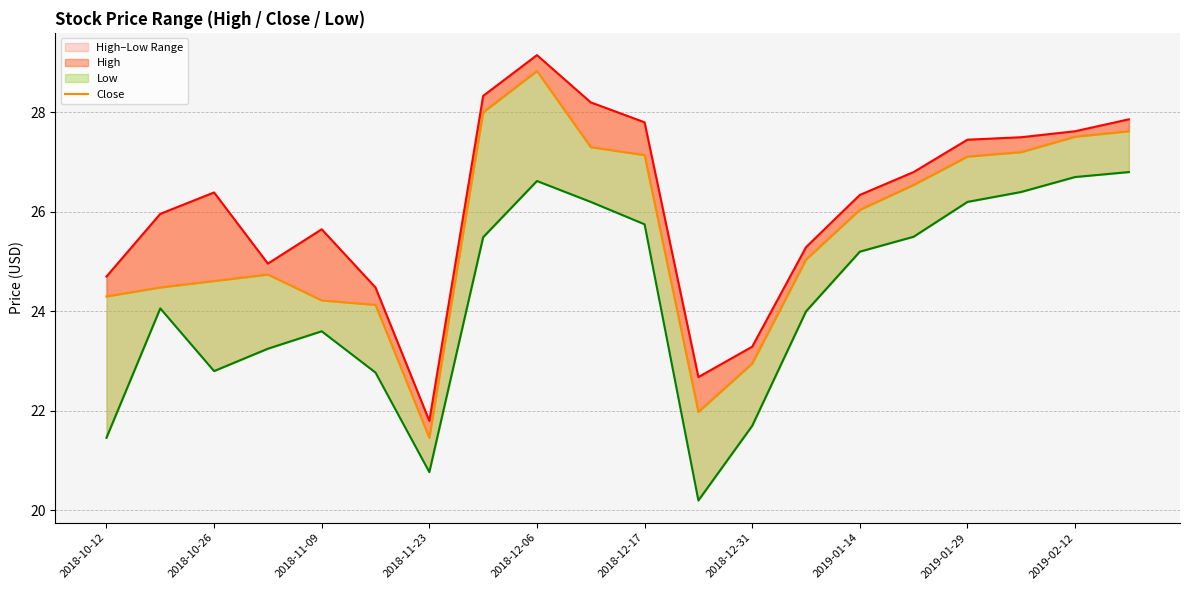

Is it true that Close equals 26.0 at 2019-01-14?

True